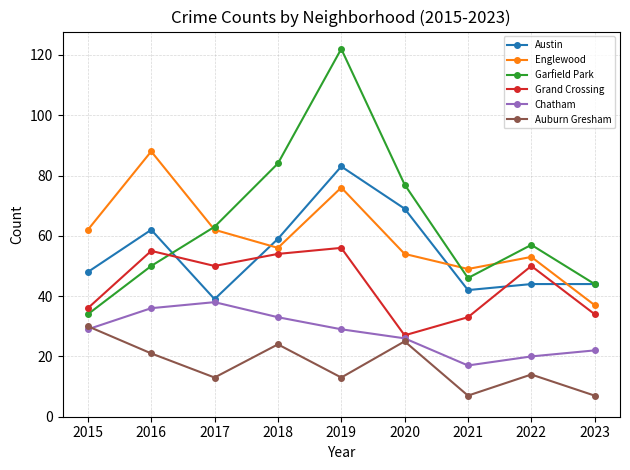

Which series has the largest total across all categories?

Garfield Park